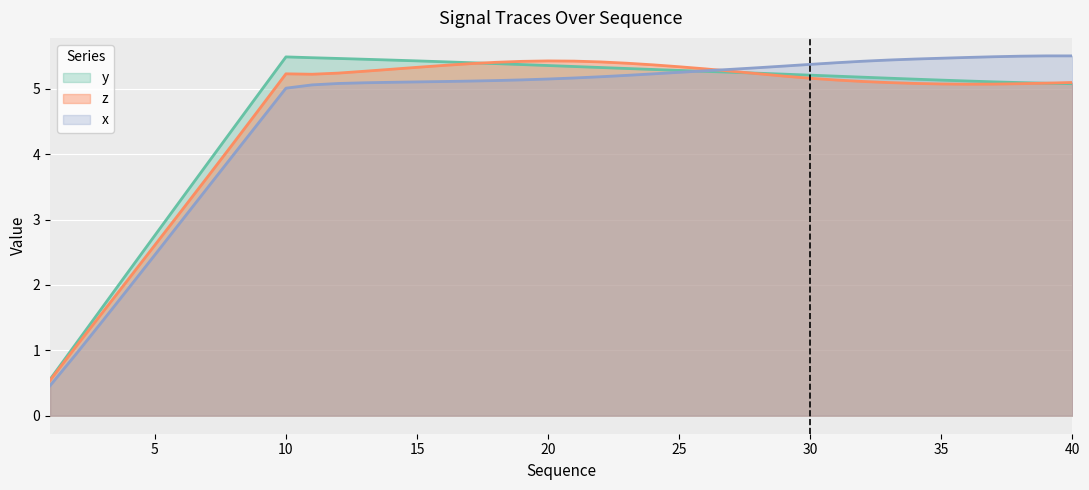

In z, how many points are higher than both neighbors (excluding endpoints)?

2